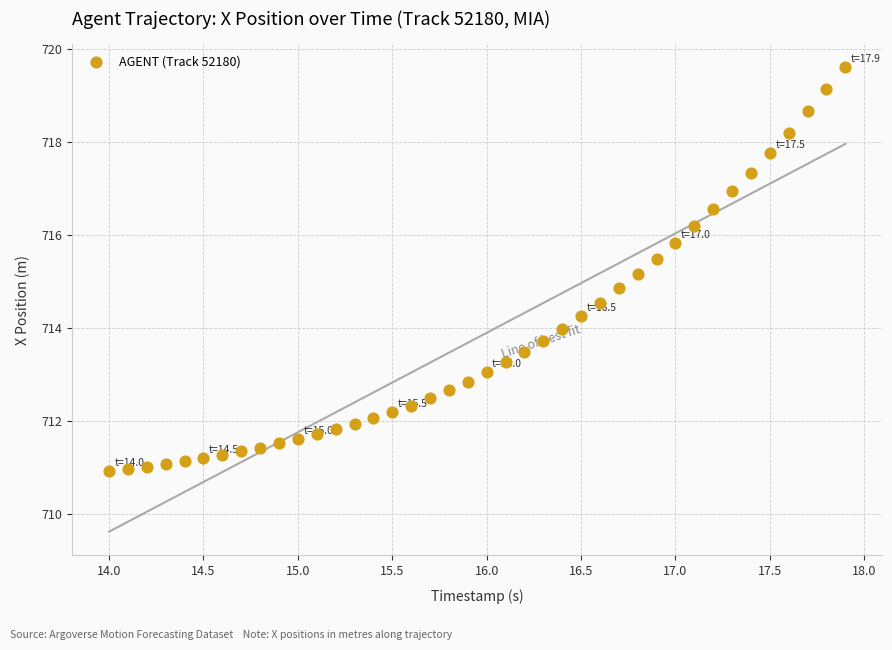

What is the range of Y values (max minus min)?

8.7